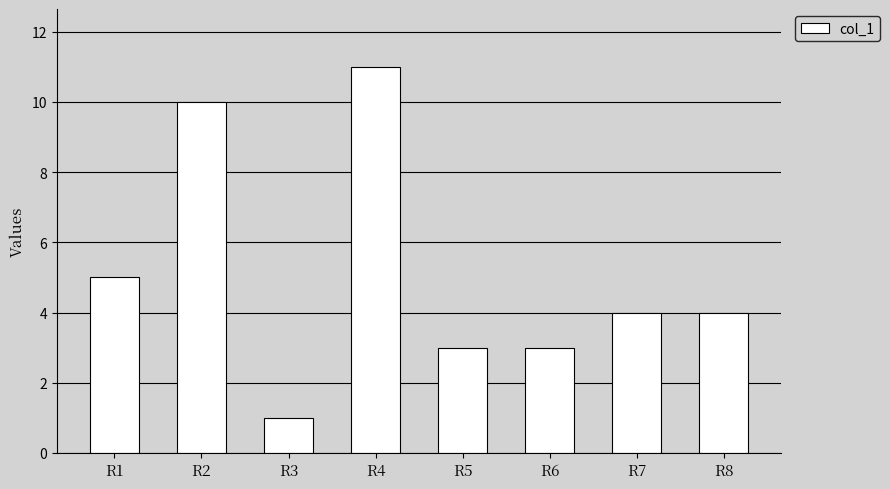

At which category does the chart reach its peak across all series?

R4